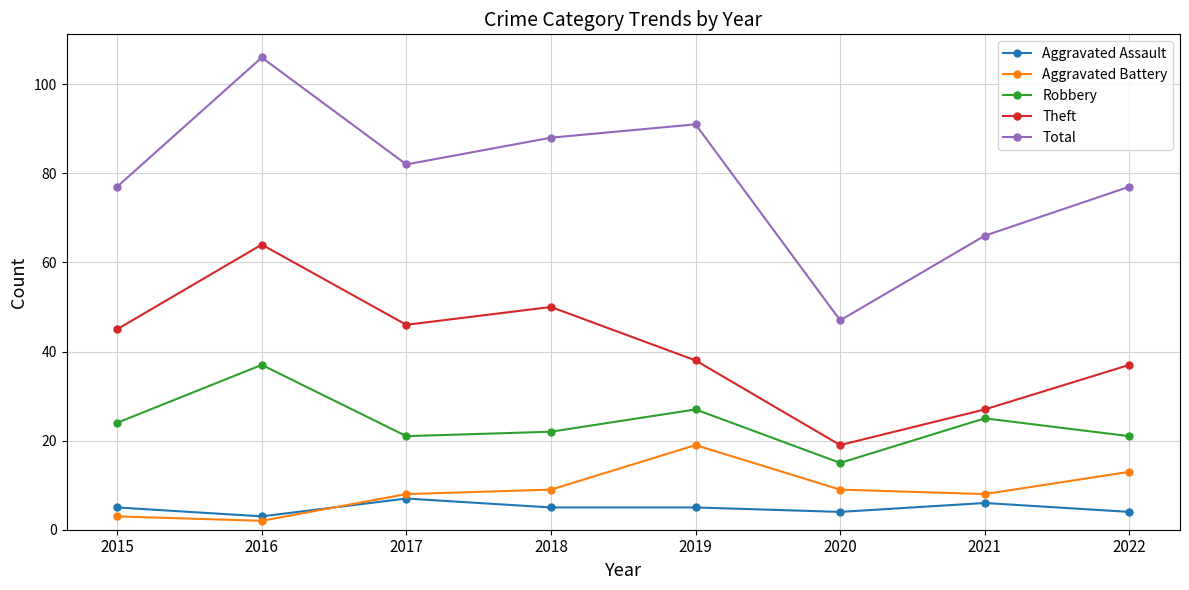

Reading left to right, list all the values displayed in this chart.

Aggravated Assault: 2015=5	2016=3	2017=7	2018=5	2019=5	2020=4	2021=6	2022=4
Aggravated Battery: 2015=3	2016=2	2017=8	2018=9	2019=19	2020=9	2021=8	2022=13
Robbery: 2015=24	2016=37	2017=21	2018=22	2019=27	2020=15	2021=25	2022=21
Theft: 2015=45	2016=64	2017=46	2018=50	2019=38	2020=19	2021=27	2022=37
Total: 2015=77	2016=106	2017=82	2018=88	2019=91	2020=47	2021=66	2022=77